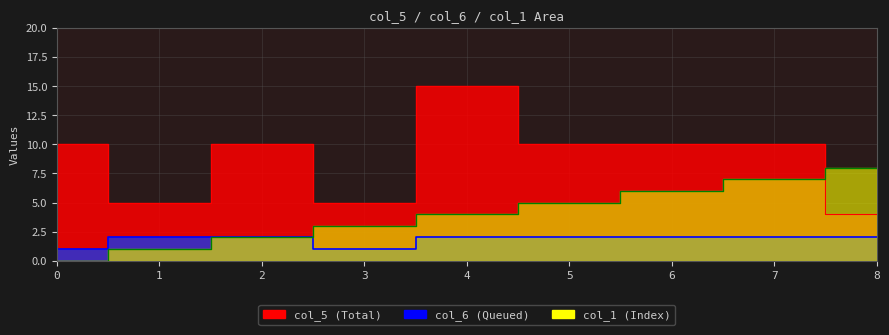

What is the sum of the col_6 values at 8 and 6?

4